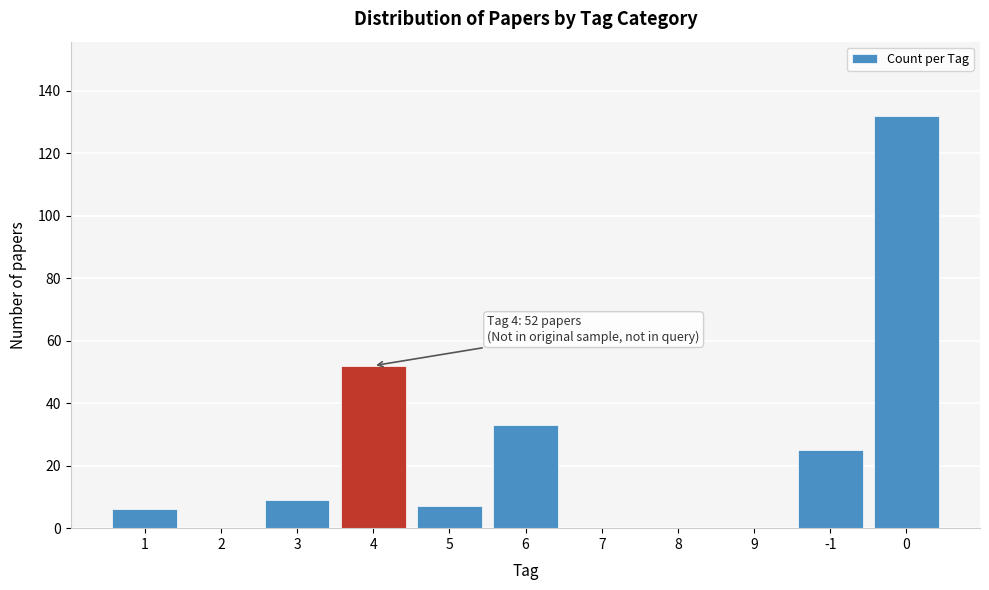

Reading left to right, what are all the values shown in this chart?

1=6	2=0	3=9	4=52	5=7	6=33	7=0	8=0	9=0	-1=25	0=132